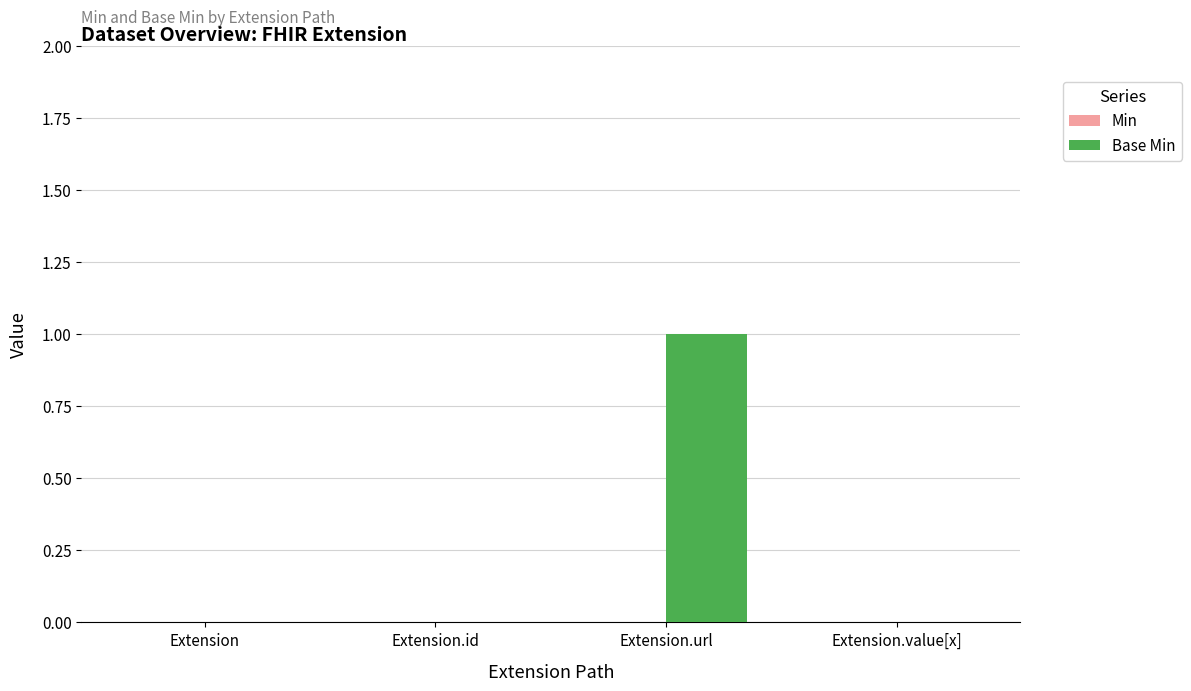

What is the change in value from Extension.id to Extension.url?

+1